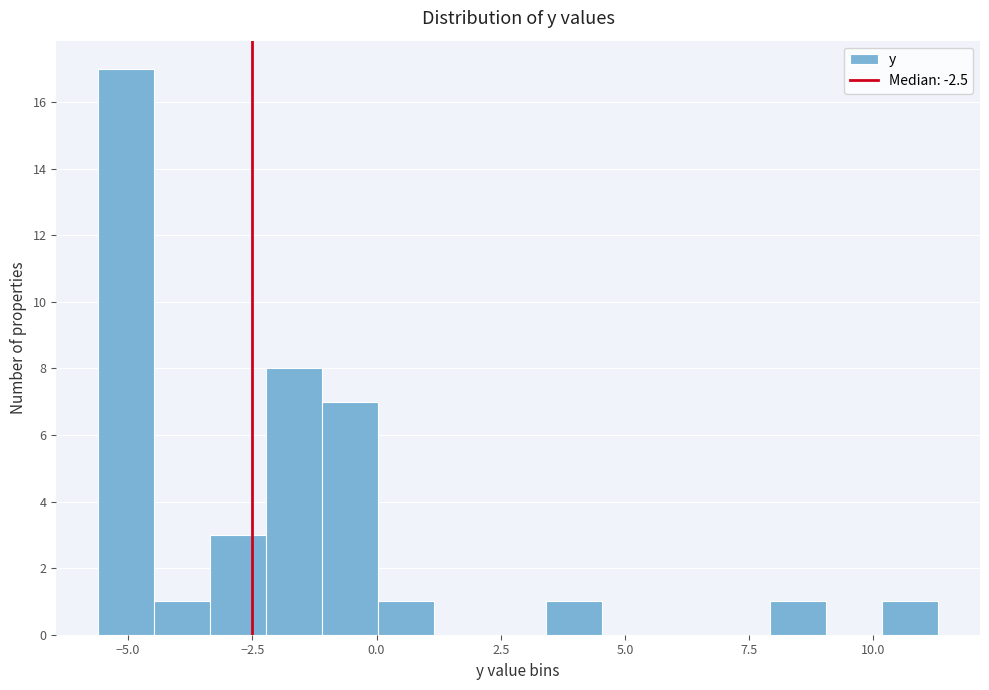

Around what value on the x-axis is the tallest bar? Give the approximate position of its centre, as read against the axis.

-5.0